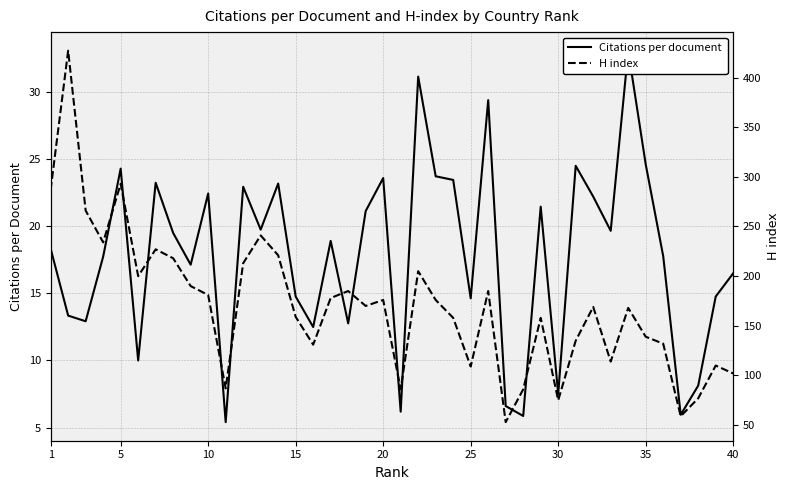

True or false: H index has a value of 175.3 at 35.

False